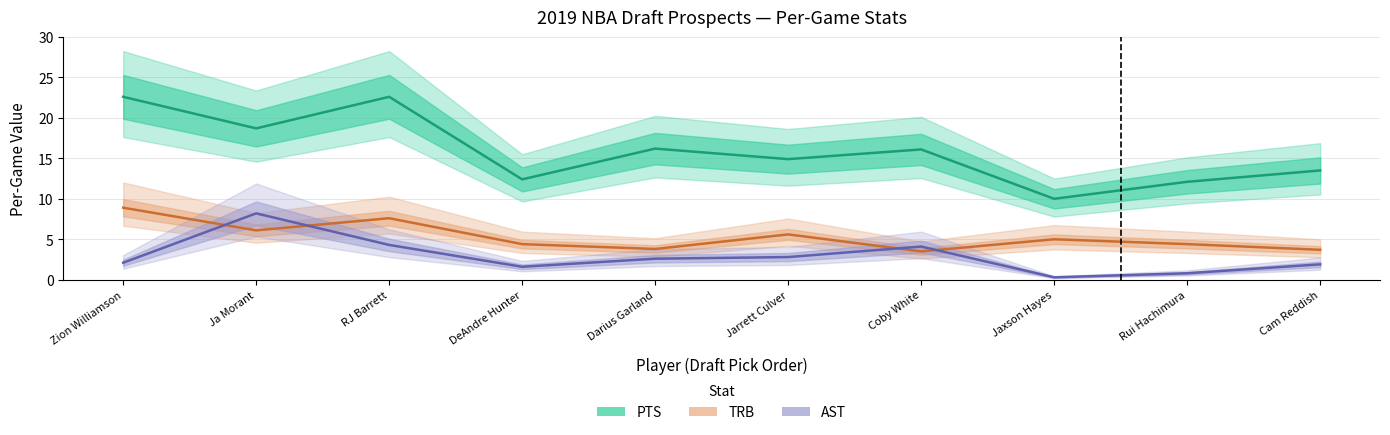

Rank the categories by PTS value from highest to lowest.

Zion Williamson, RJ Barrett, Ja Morant, Darius Garland, Coby White, Jarrett Culver, Cam Reddish, DeAndre Hunter, Rui Hachimura, Jaxson Hayes